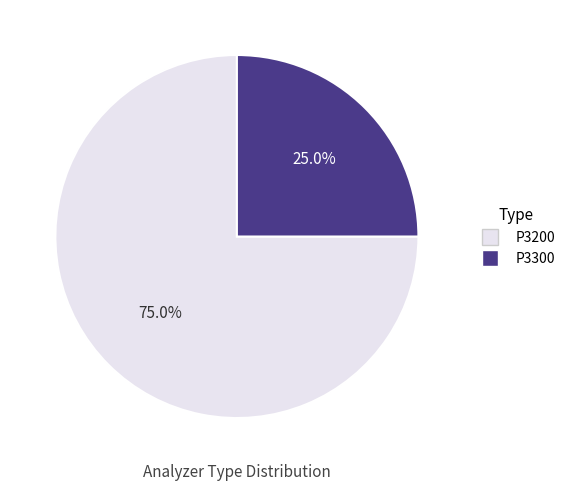

What is the ratio of the value at P3200 to the value at P3300?

3.0